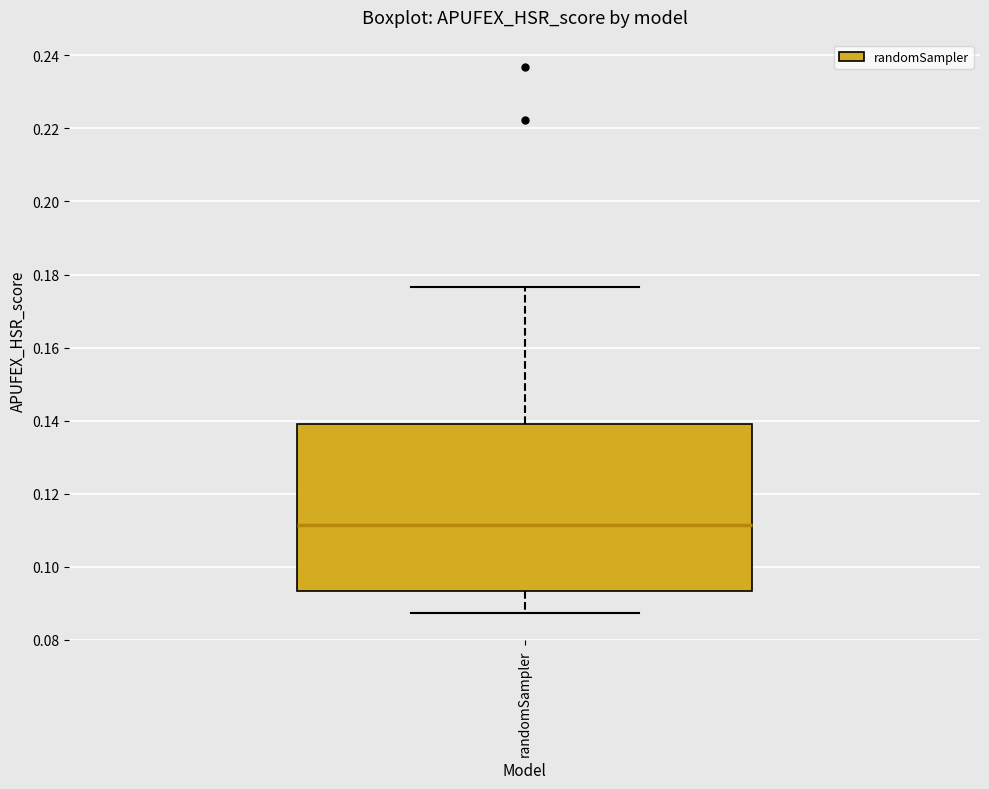

Where does the upper whisker of the box for randomSampler end on the y-axis? The values are not printed on the chart, so give them approximately, as read against the axis.

0.176